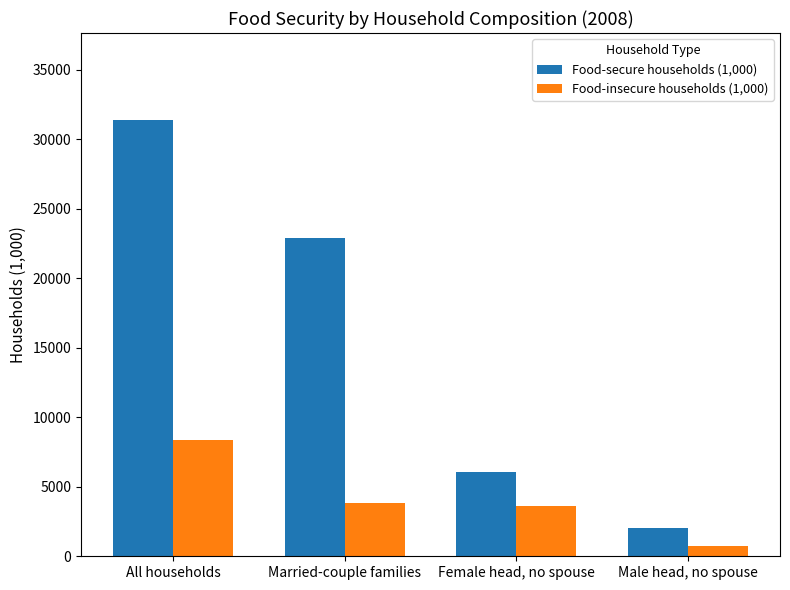

What is the approximate value of Food-secure households (1,000) at Male head, no spouse, to the nearest 100?

2000